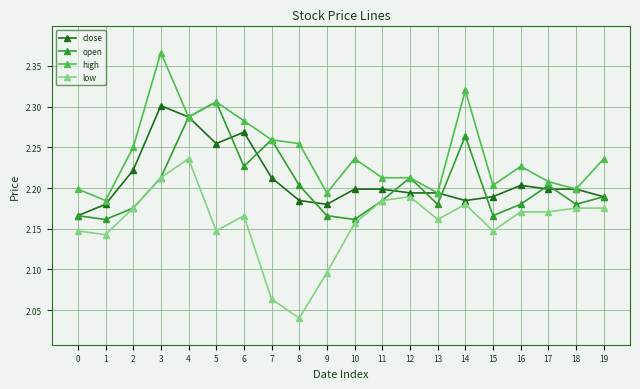

Is the value of close at 11 greater than the value of open at 9?

Yes